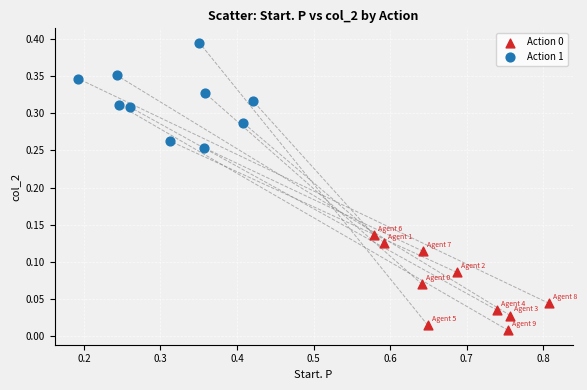

Which series contains the highest Y value?

Action 1